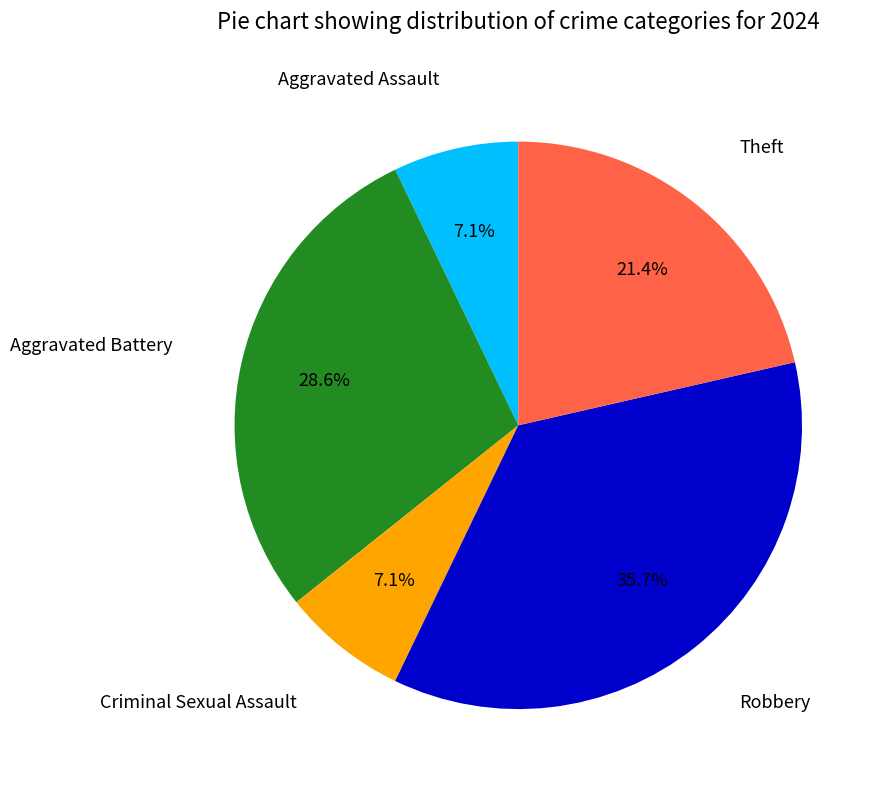

Is there a majority slice in this chart?

No